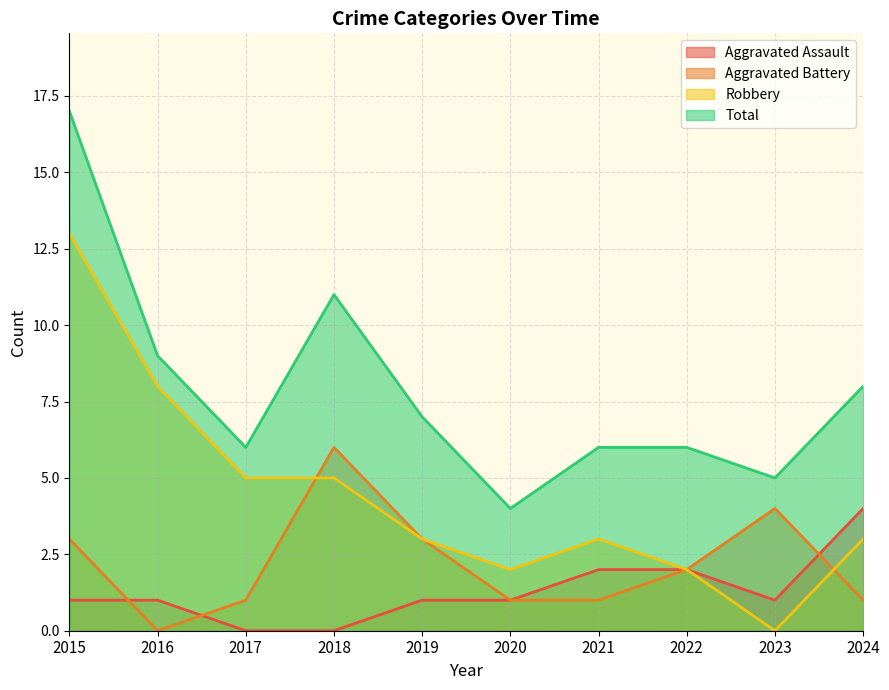

How many values in the Total series exceed 7?

4